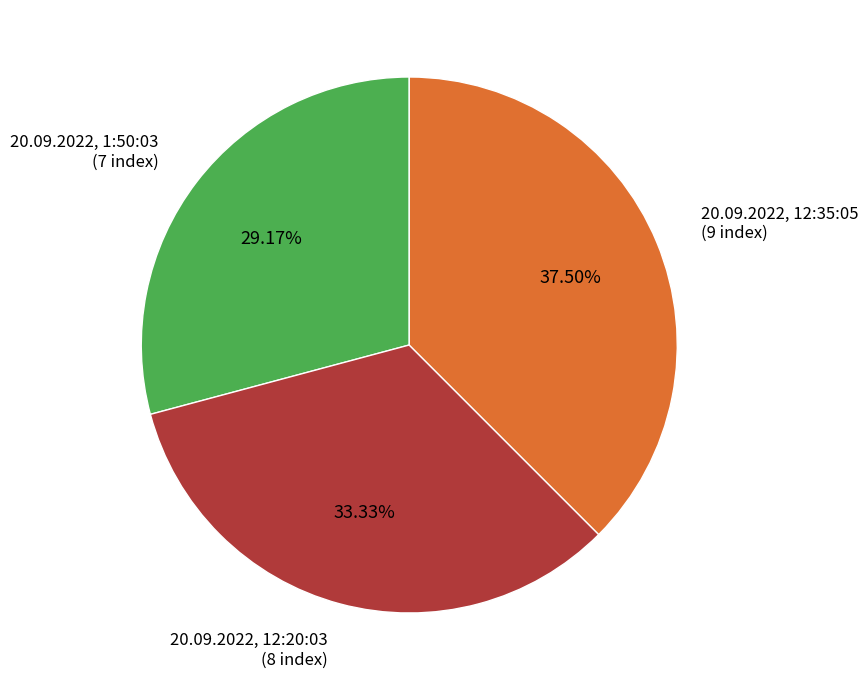

Is it true that 20.09.2022, 12:20:03 is 45% of the pie?

False